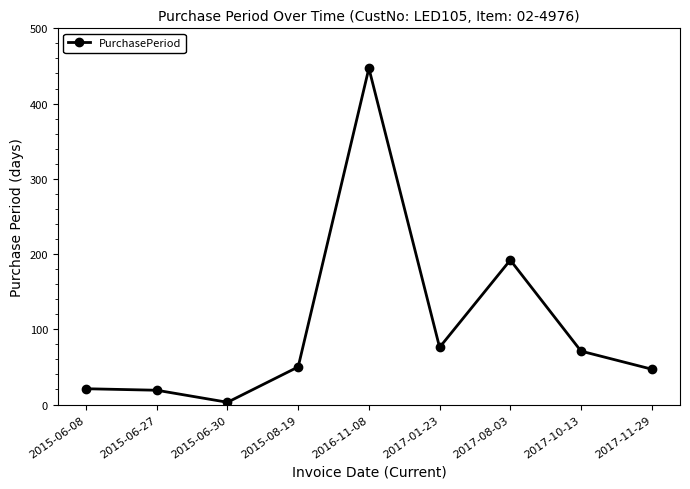

Reading right to left, extract all data points from this chart.

47	71	192	76	447	50	3	19	21